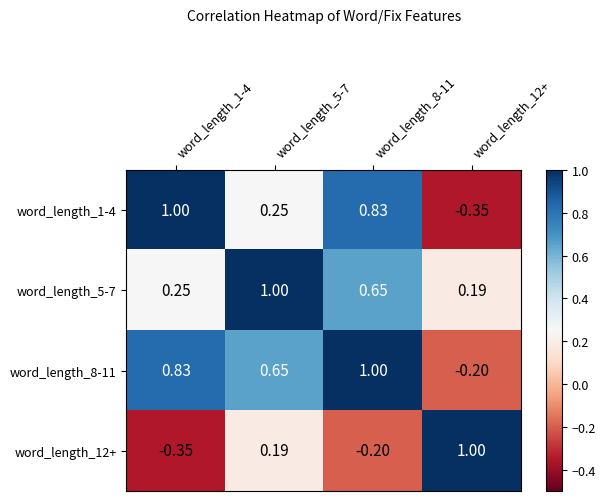

How many negative values does the word_length_8-11 series have?

1